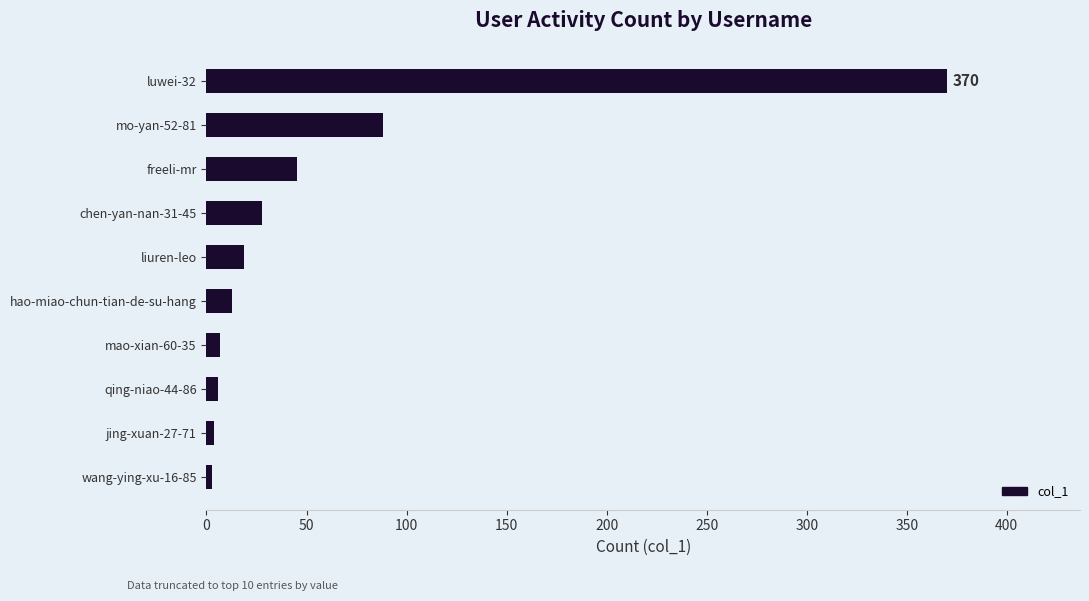

What is the change in value from chen-yan-nan-31-45 to luwei-32?

+342